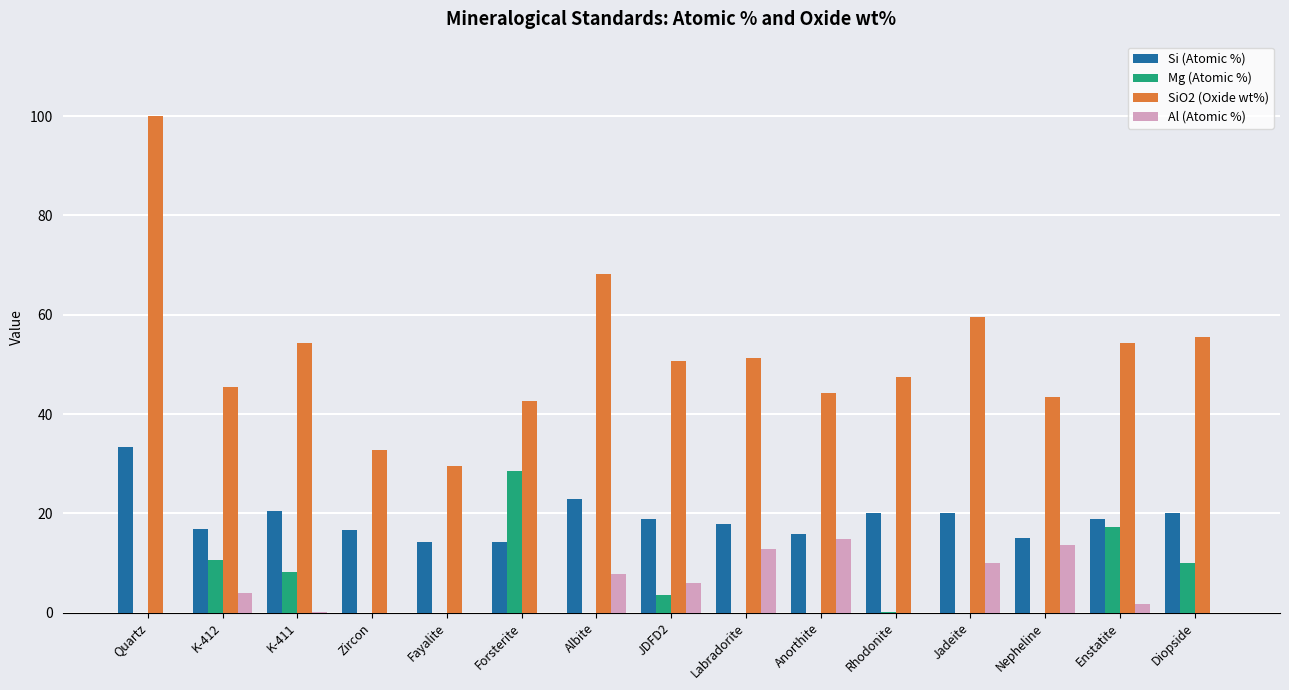

At which label does Si (Atomic %) reach its peak?

Quartz